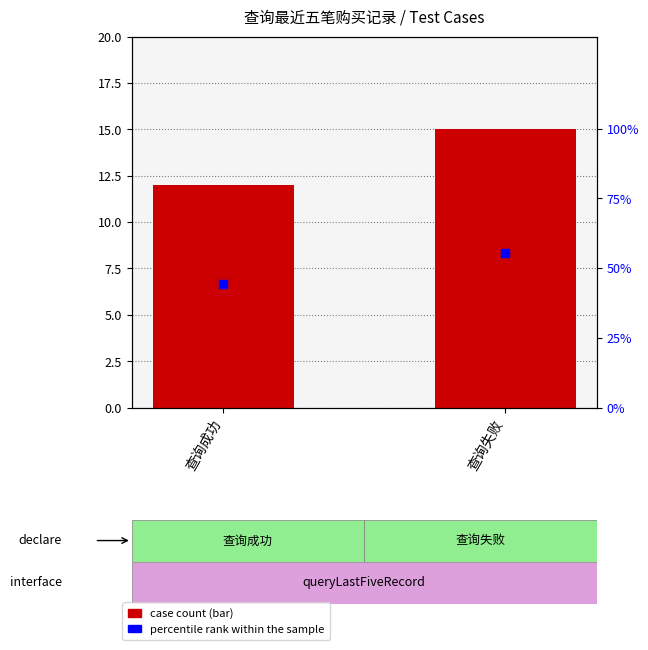

Which series has the largest Y range (max minus min)?

percentile rank within the sample